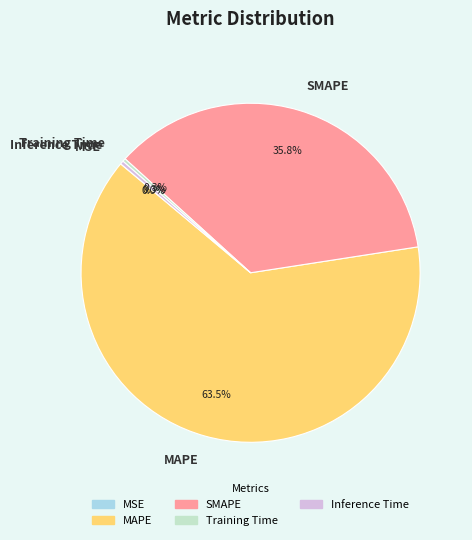

Is there a majority slice in this chart?

Yes